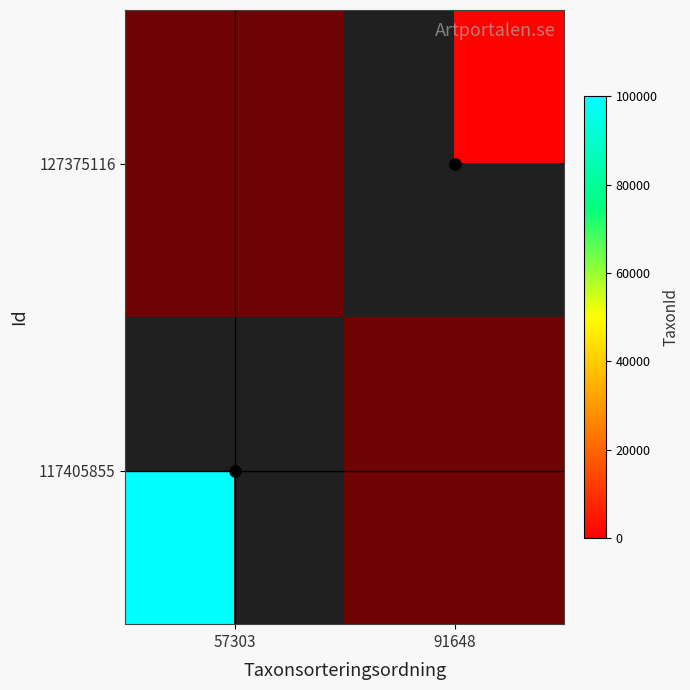

How many values in v-line are above zero?

1